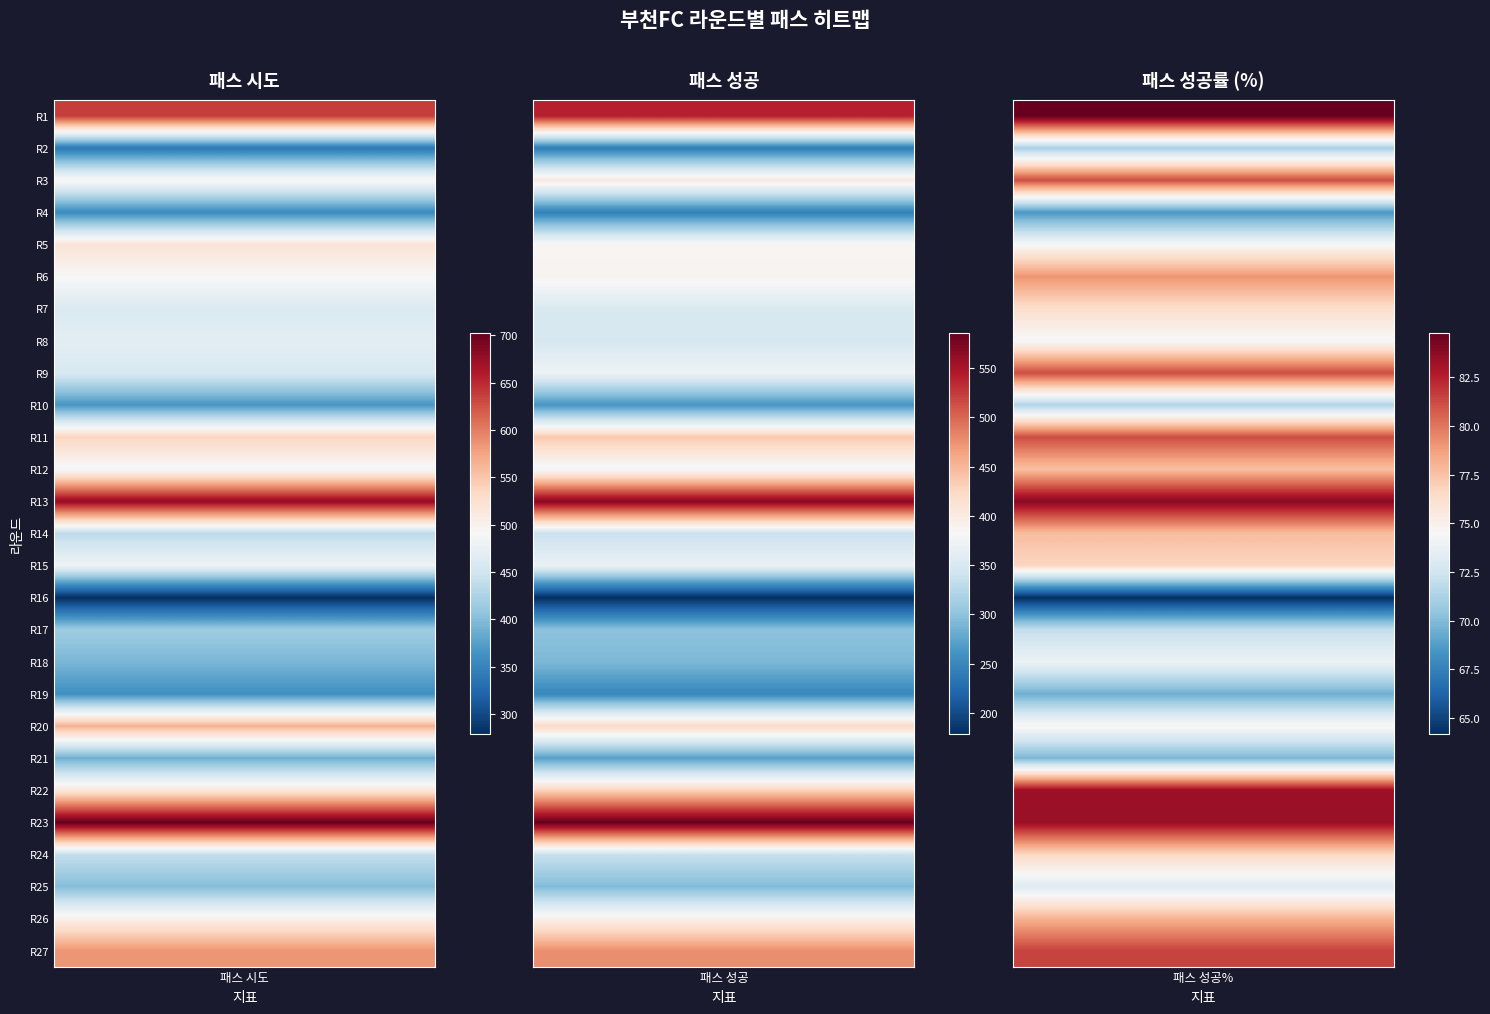

Which series changed the most between 8 and 19?

1